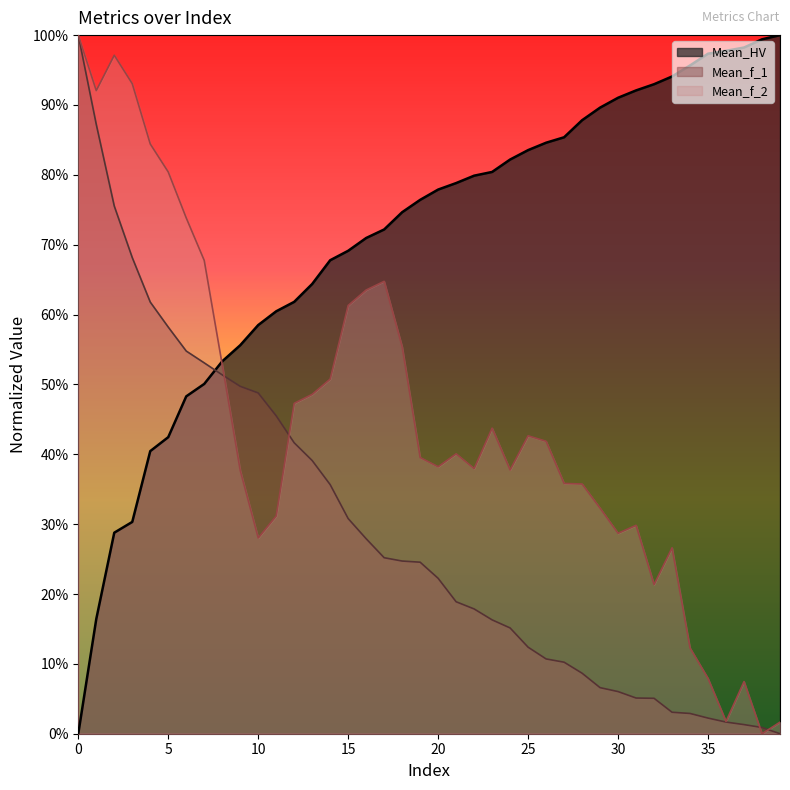

The Mean_f_1 series shows 0.6 at 0. True or false?

False